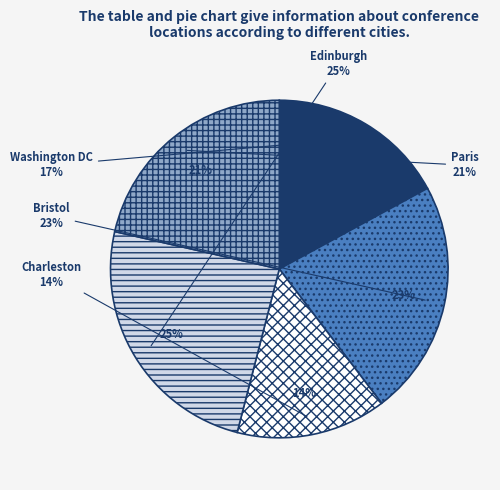

Is there a majority slice in this chart?

No